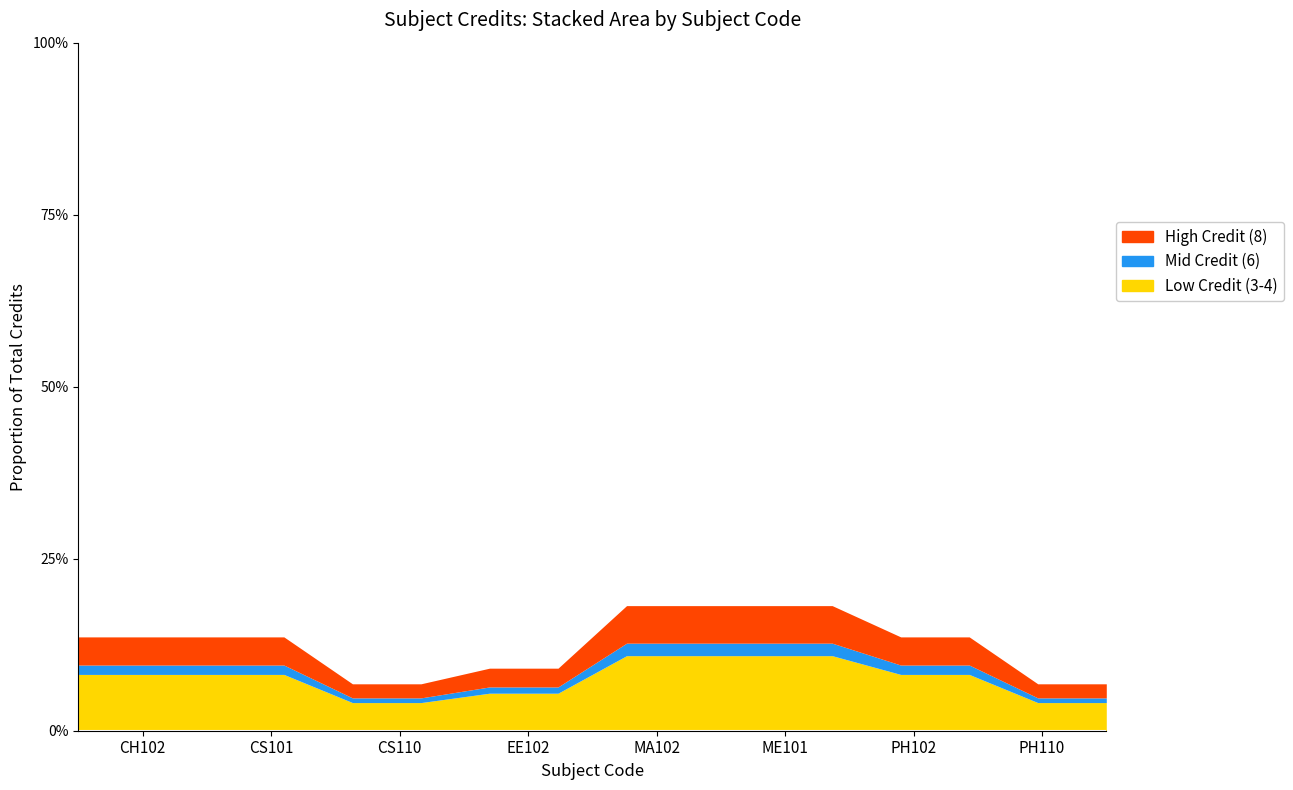

What is the greatest value displayed?

8